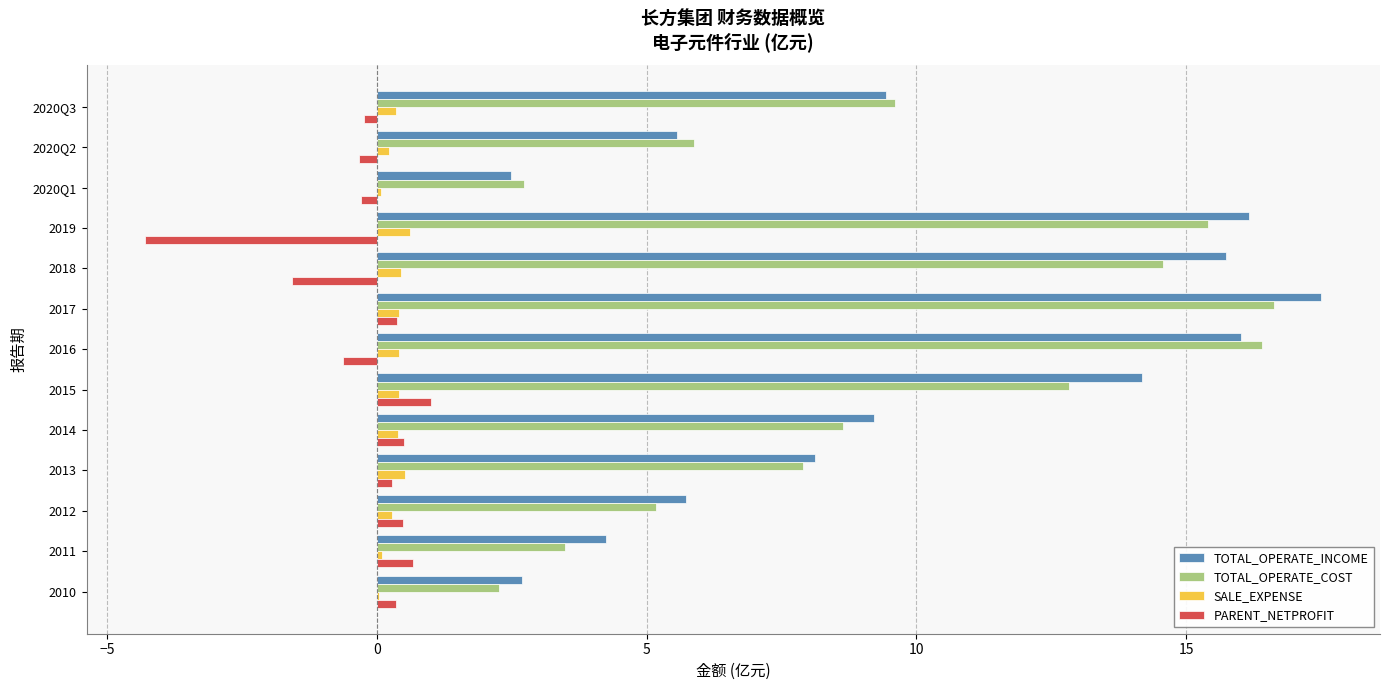

Which label corresponds to the largest value in the chart?

2017